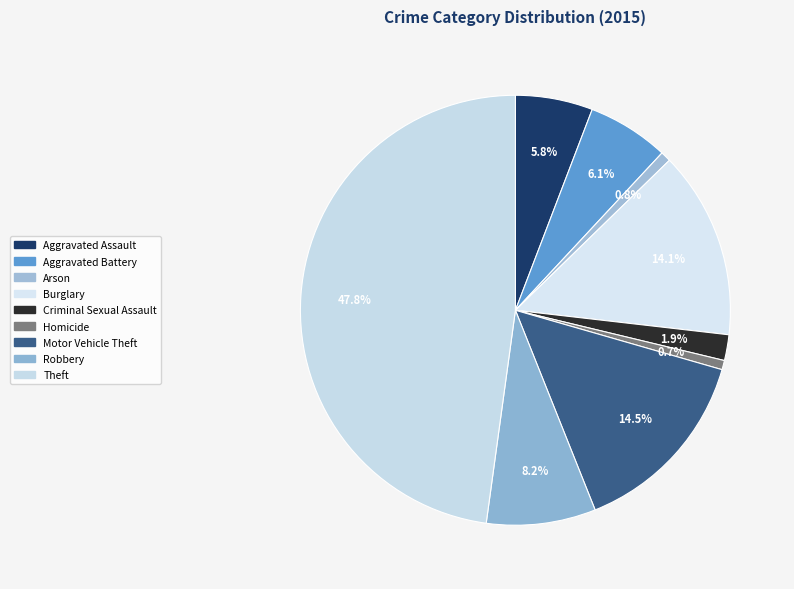

How many slices are in this pie chart?

9